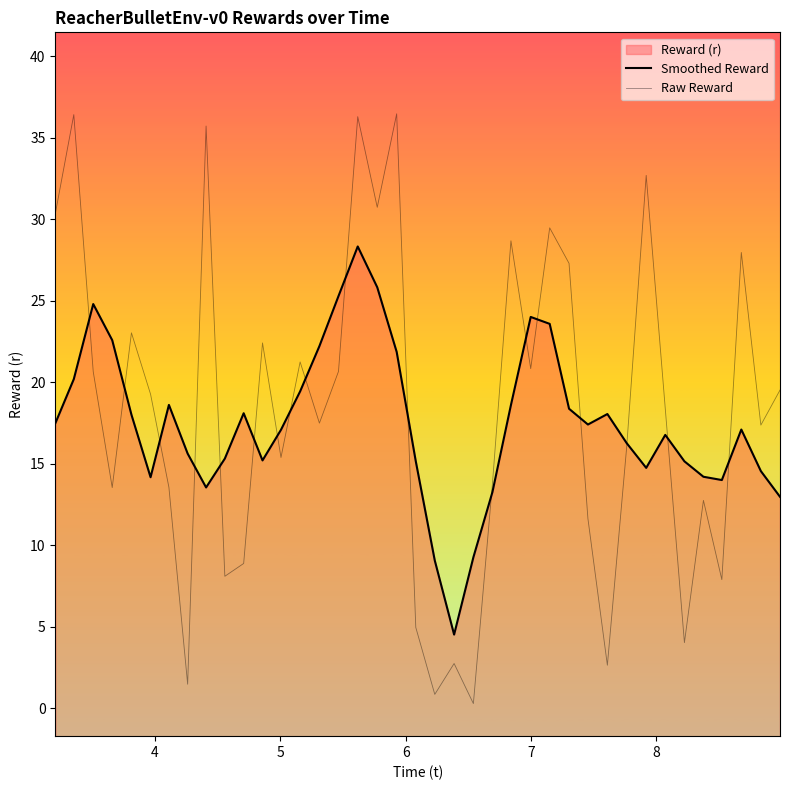

What is the greatest value displayed?

36.5